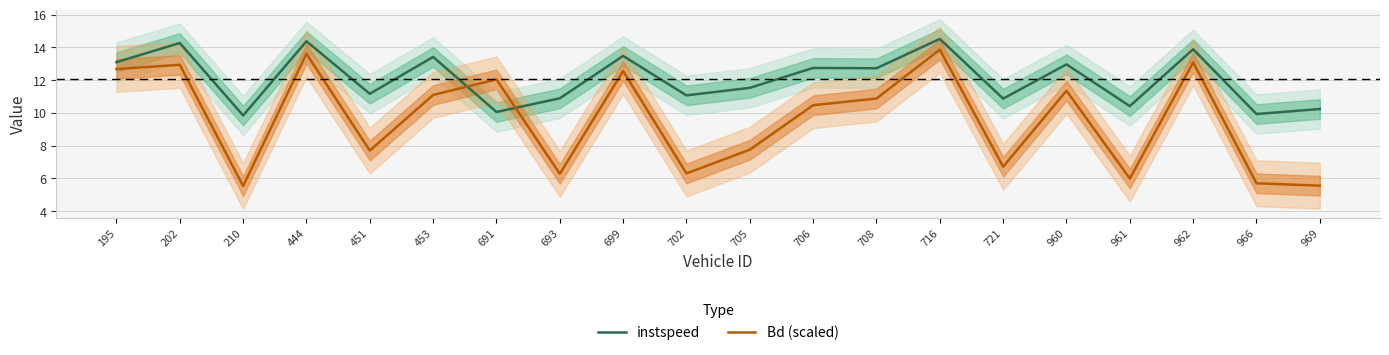

List the series in order of their overall mean, lowest first.

Bd (scaled), instspeed